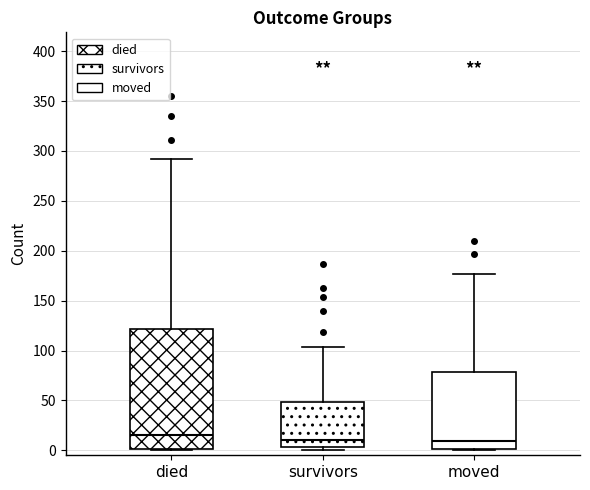

Reading left to right, transcribe this box plot: for each box, give where its median line is, the range the box spans, and where its two whiskers end, as read against the y-axis. The values are not printed on the chart, so give them approximately, as read against the axis.

died: median 15, box 0 to 120, whiskers 0 to 290
survivors: median 10, box 5 to 50, whiskers 0 to 105
moved: median 10, box 0 to 80, whiskers 0 to 175